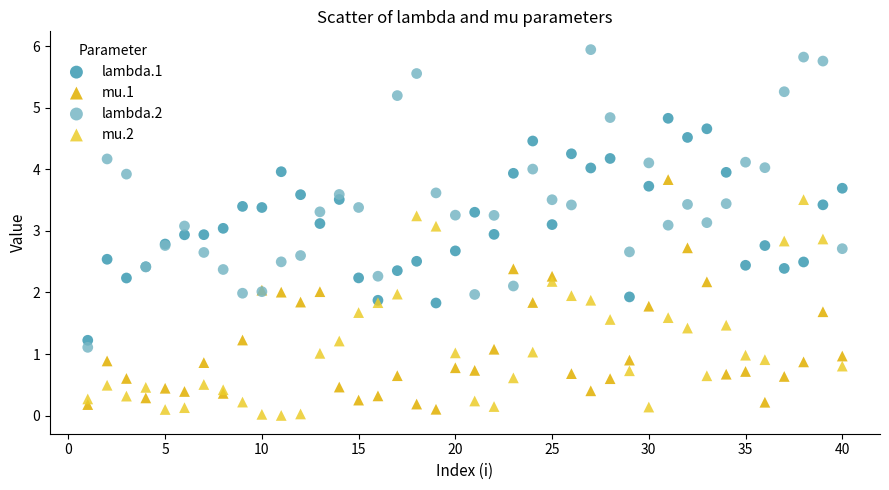

Which series reaches the minimum Y coordinate?

mu.2